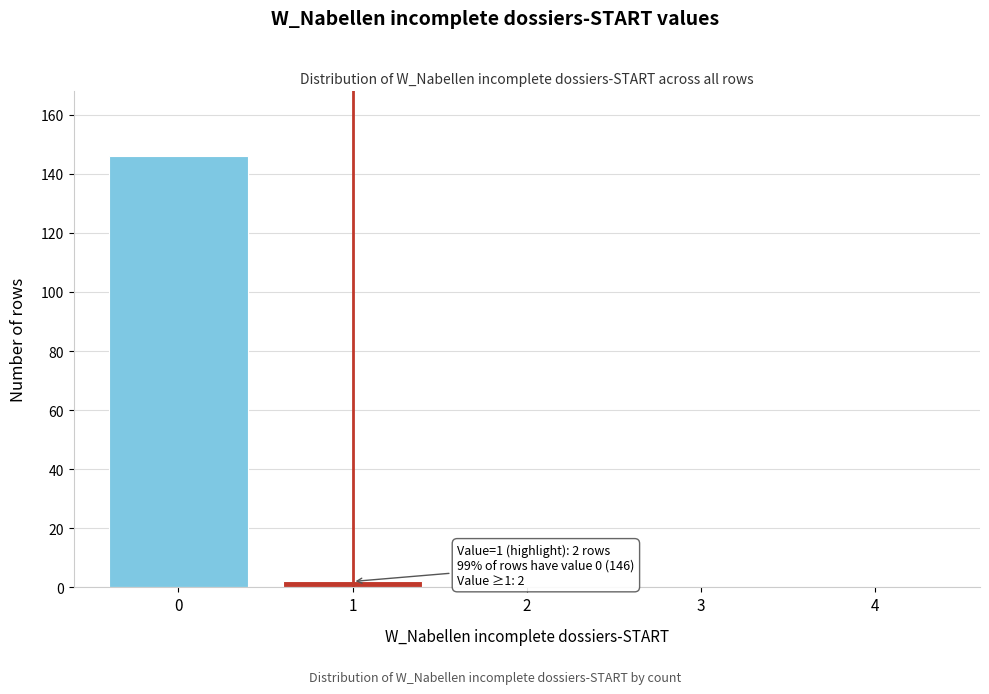

Reading left to right, extract all data points from this chart.

0=146	1=2	2=0	3=0	4=0